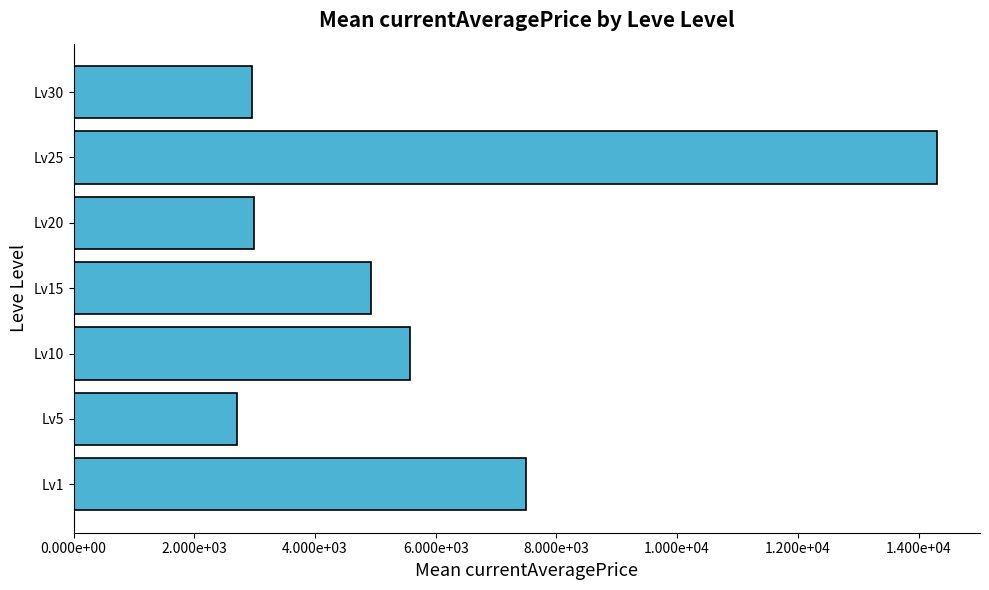

What is the difference between the maximum and minimum values?

11599.8